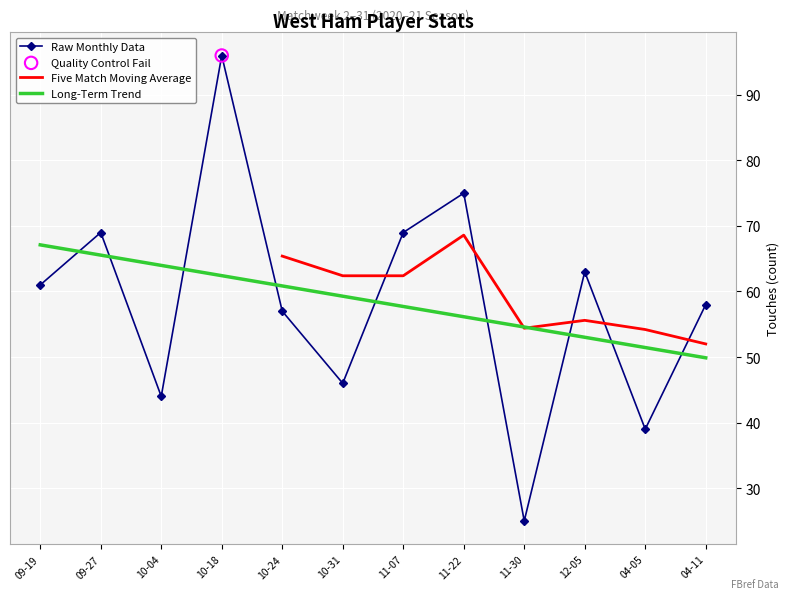

At which category is the sum across all series the highest?

11-22